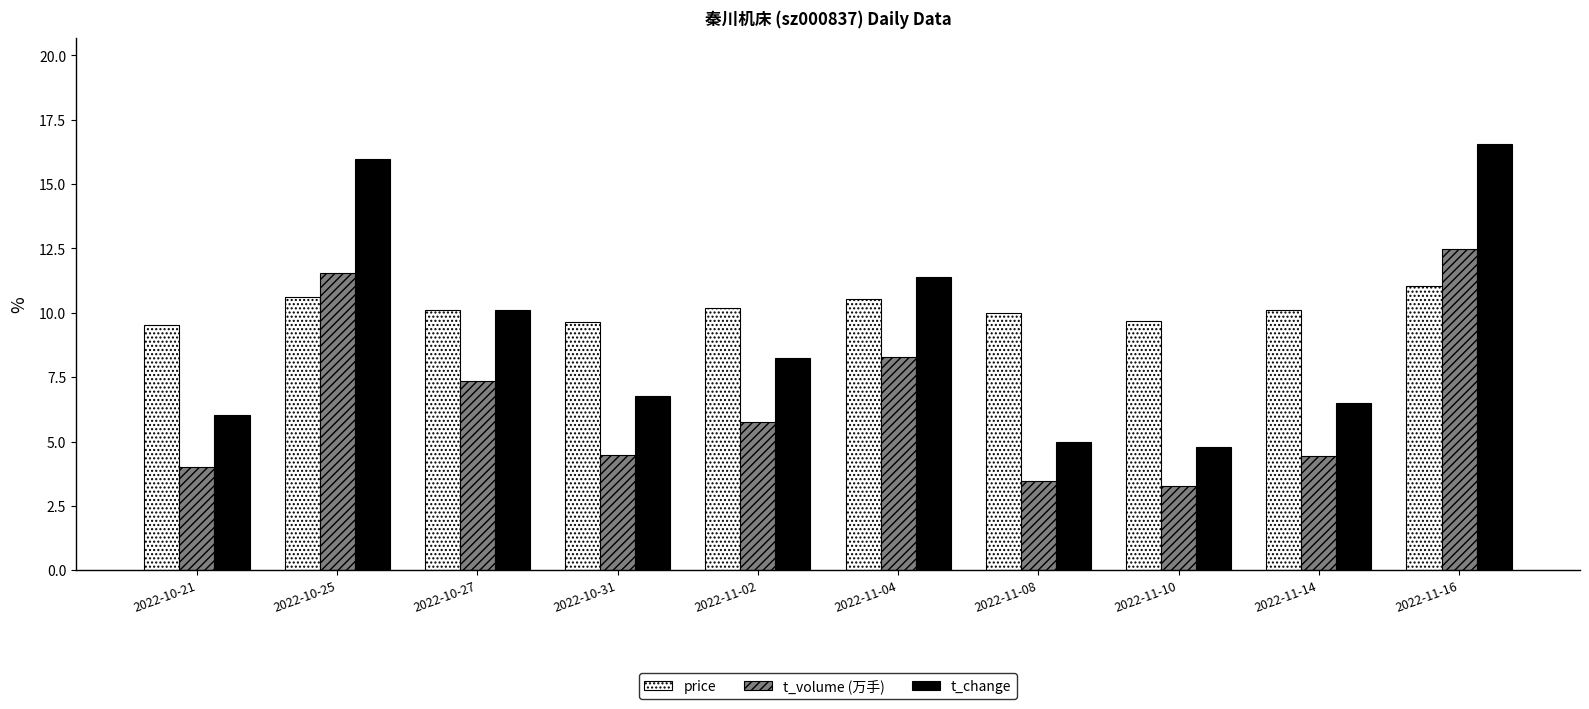

What is the label of the 9th bar from the right?

2022-10-25